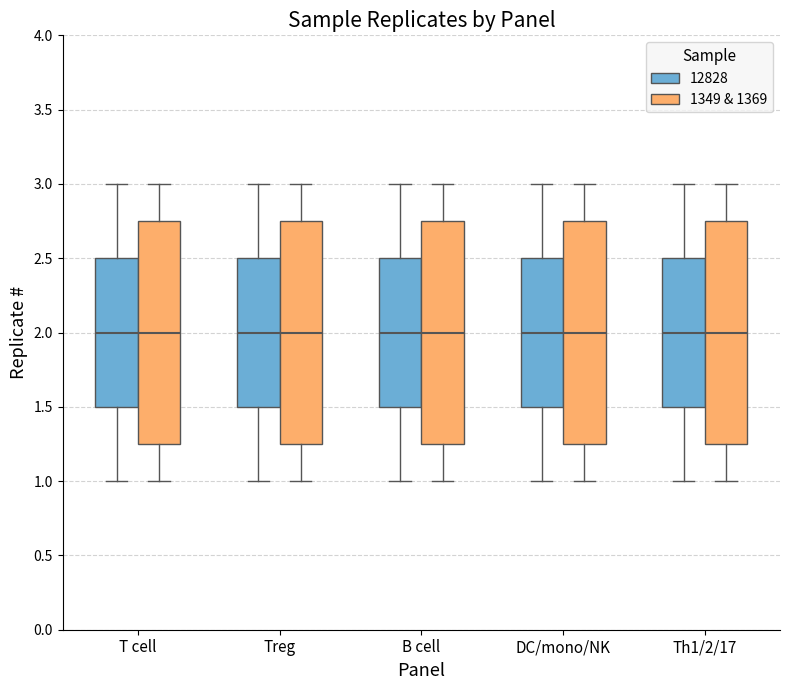

Reading left to right, read every box against the y-axis: the position of its median line, the range the box covers, and the ends of its whiskers. The values are not printed on the chart, so give them approximately, as read against the axis.

T cell (12828): median 2.00, box 1.50 to 2.50, whiskers 1.00 to 3.00
T cell (1349 & 1369): median 2.00, box 1.25 to 2.75, whiskers 1.00 to 3.00
Treg (12828): median 2.00, box 1.50 to 2.50, whiskers 1.00 to 3.00
Treg (1349 & 1369): median 2.00, box 1.25 to 2.75, whiskers 1.00 to 3.00
B cell (12828): median 2.00, box 1.50 to 2.50, whiskers 1.00 to 3.00
B cell (1349 & 1369): median 2.00, box 1.25 to 2.75, whiskers 1.00 to 3.00
DC/mono/NK (12828): median 2.00, box 1.50 to 2.50, whiskers 1.00 to 3.00
DC/mono/NK (1349 & 1369): median 2.00, box 1.25 to 2.75, whiskers 1.00 to 3.00
Th1/2/17 (12828): median 2.00, box 1.50 to 2.50, whiskers 1.00 to 3.00
Th1/2/17 (1349 & 1369): median 2.00, box 1.25 to 2.75, whiskers 1.00 to 3.00